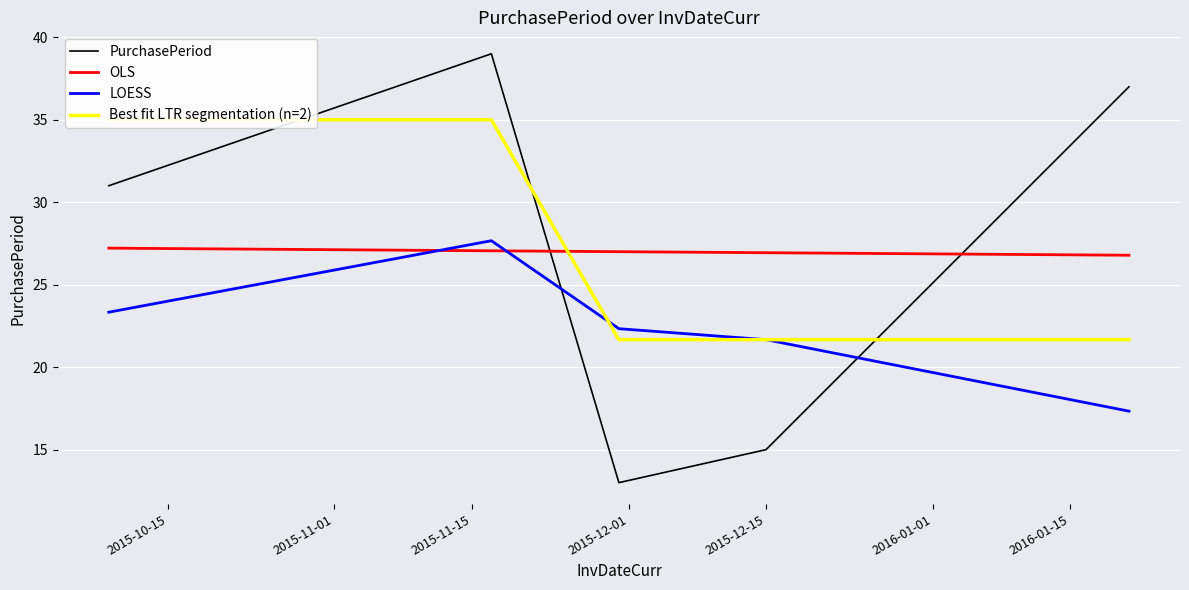

What are all the series names shown in the legend?

PurchasePeriod, OLS, LOESS, Best fit LTR segmentation (n=2)